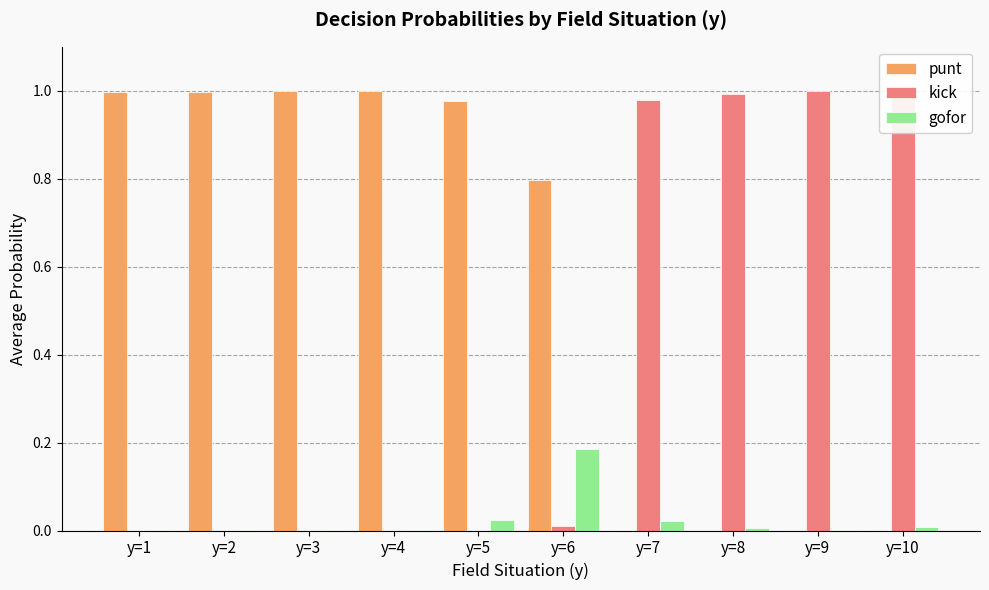

Which series has the largest total across all categories?

punt